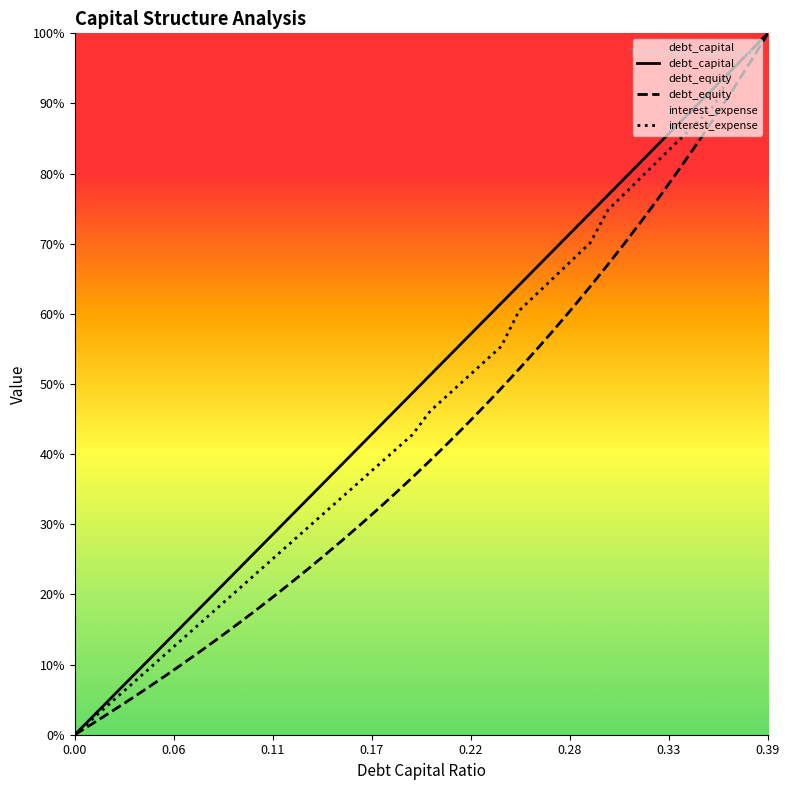

How many values in interest_expense are above zero?

39